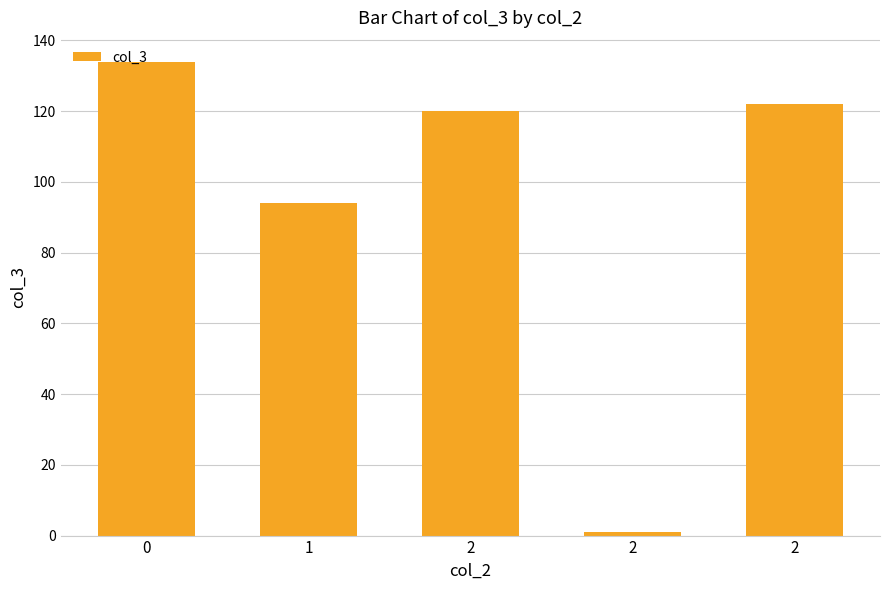

What is the maximum value shown in the chart?

134